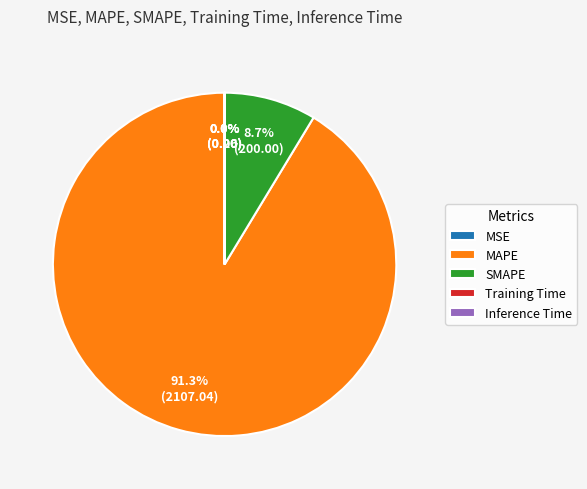

To the nearest percent, what is the average slice percentage?

20%